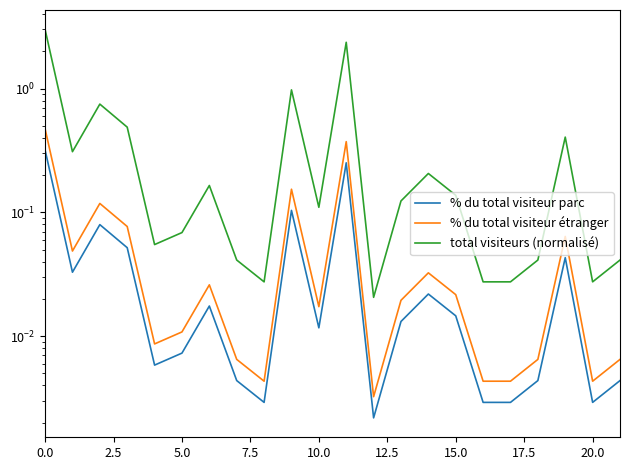

What is the label of the 2nd point from the right?

20